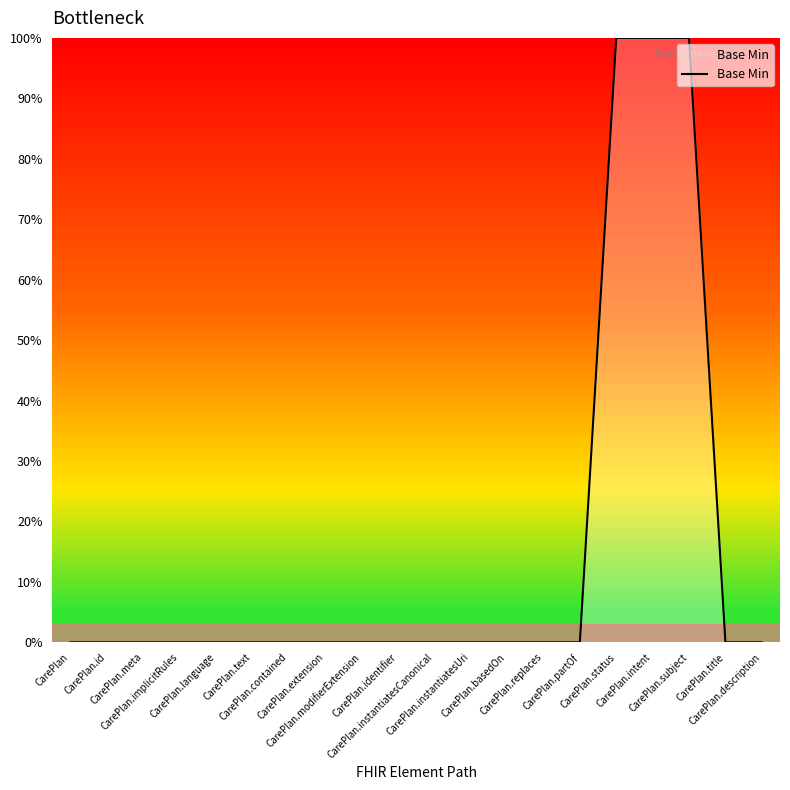

What is the difference between the maximum and minimum values?

100